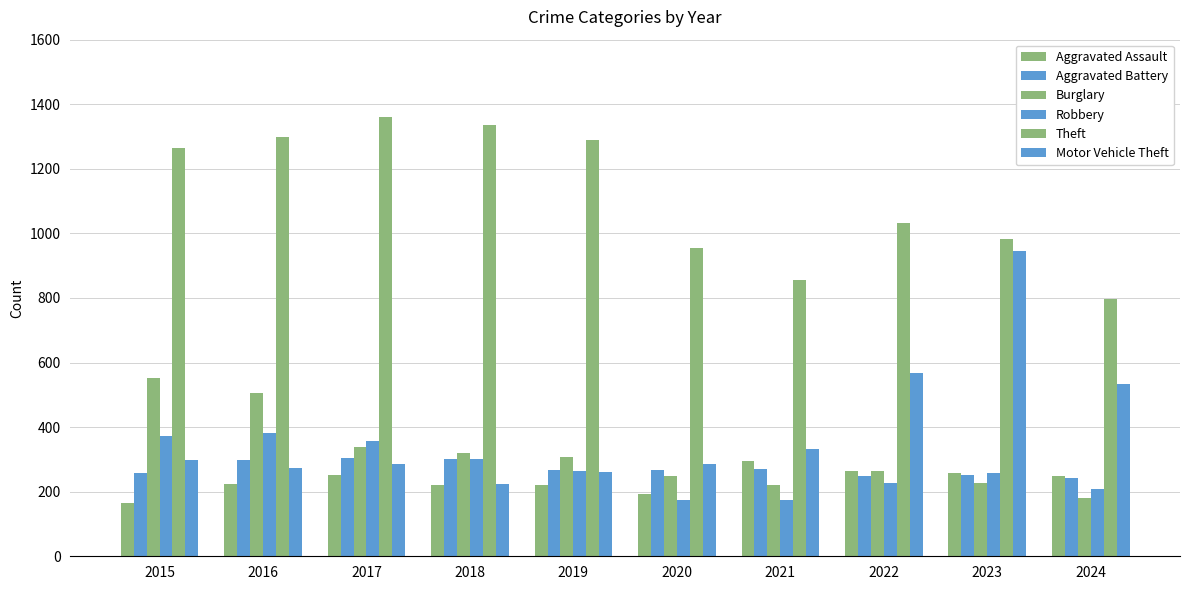

What is the value of the Burglary bar at the 9th from the left?

226